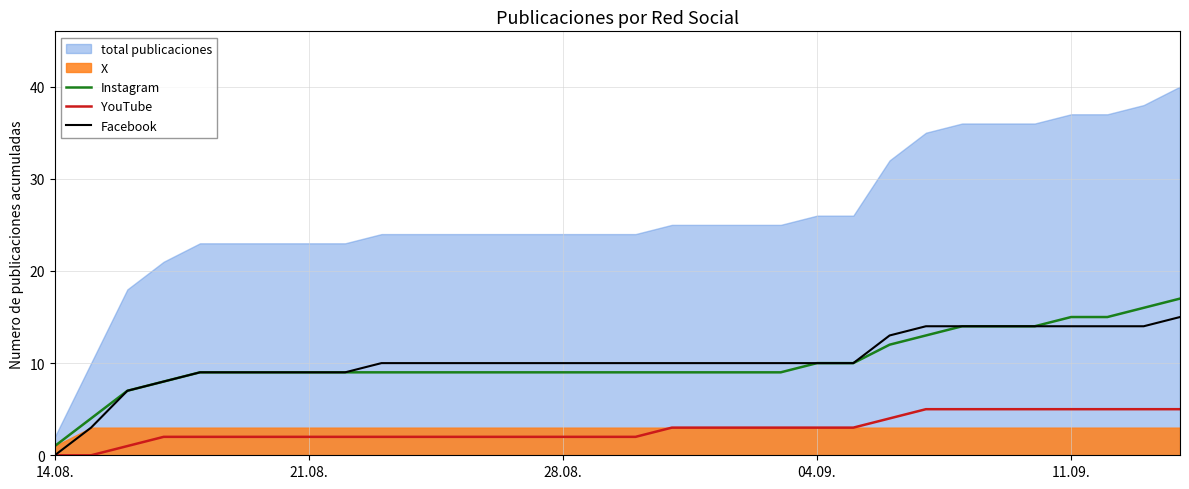

True or false: Instagram and YouTube intersect in this chart.

False